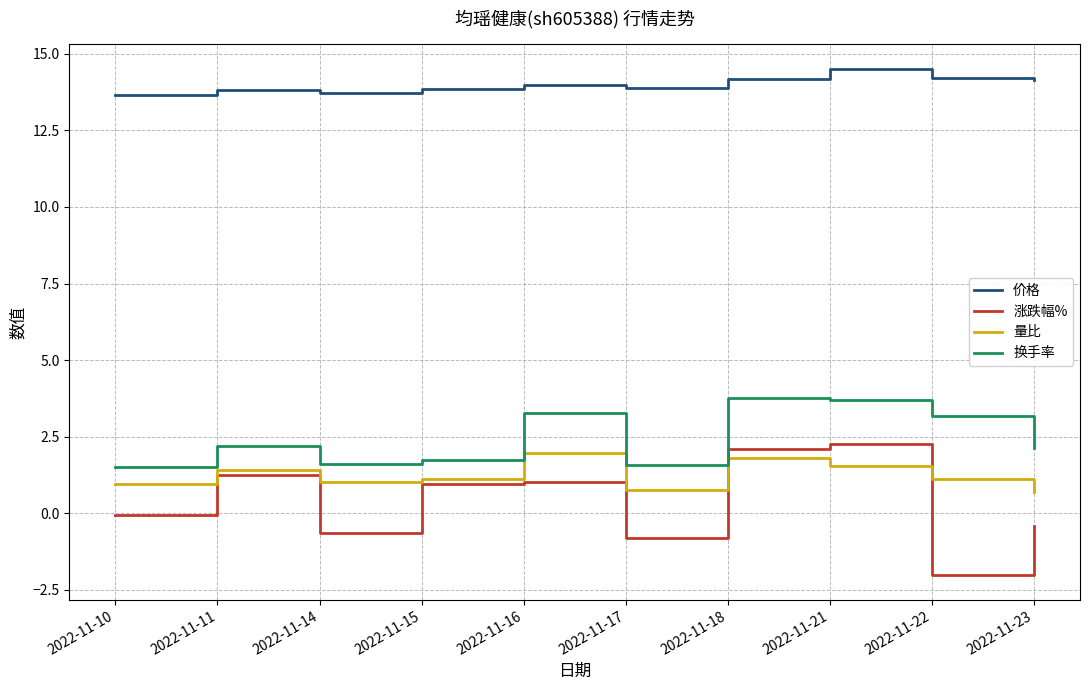

How many categories are shown in the chart?

10